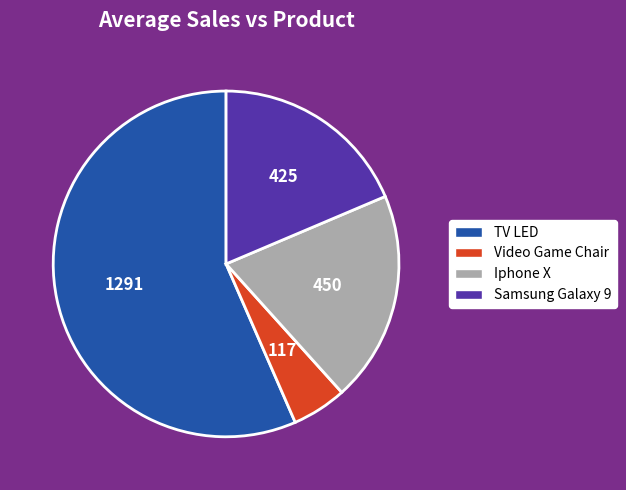

Which has a higher value, Iphone X or Samsung Galaxy 9?

Iphone X